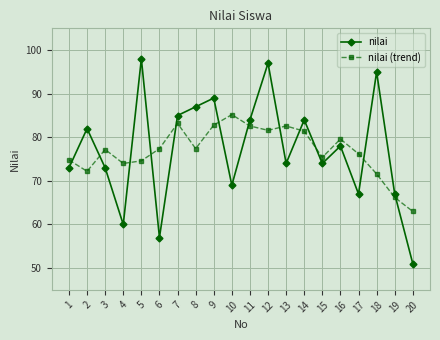

At which label does nilai reach its minimum?

20